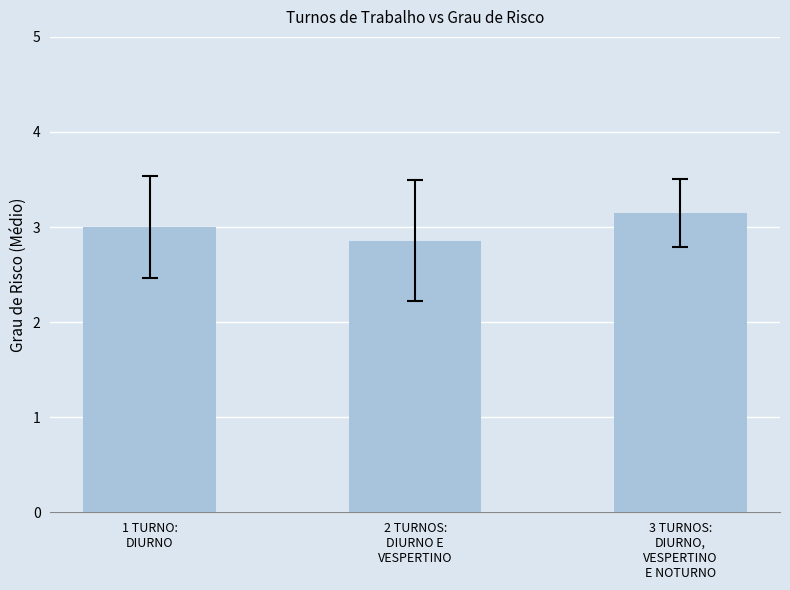

Reading left to right, extract all data points from this chart.

1 TURNO:
DIURNO=3.0	2 TURNOS:
DIURNO E
VESPERTINO=2.9	3 TURNOS:
DIURNO,
VESPERTINO
E NOTURNO=3.2